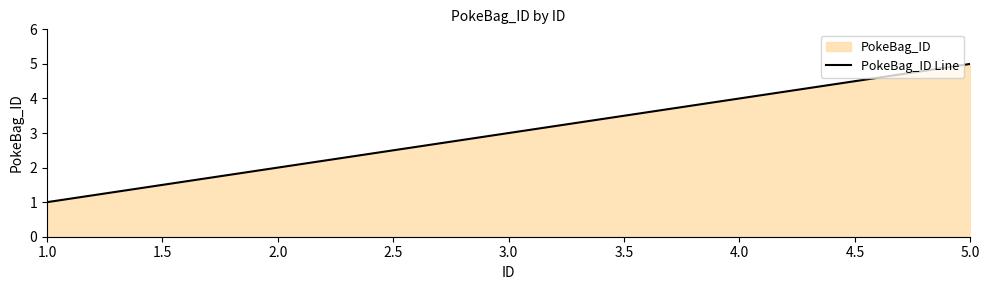

What is the sum of the values at 4.0 and 5.0?

9